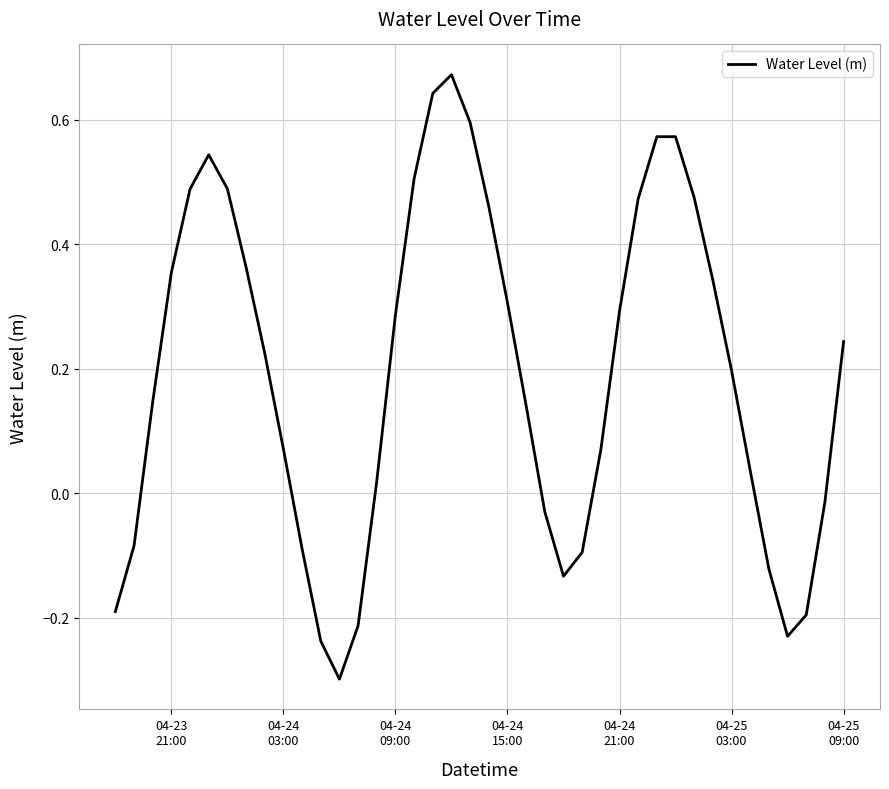

What is the difference between the maximum and minimum values?

1.0